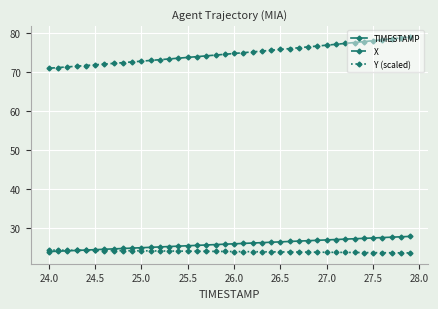

True or false: X and TIMESTAMP intersect in this chart.

False